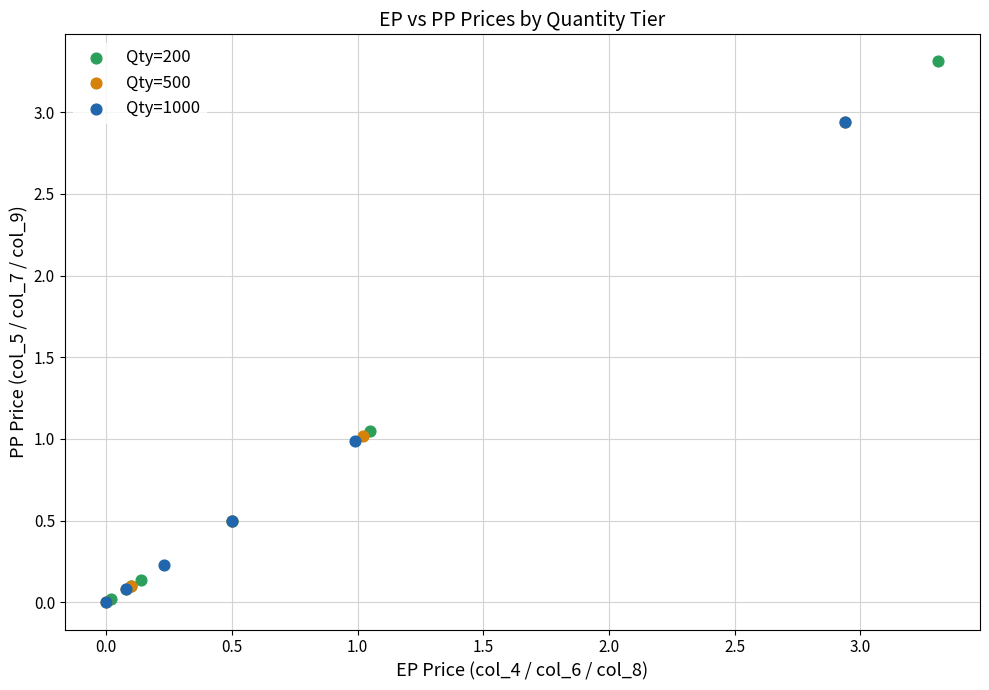

Which series contains the highest Y value?

Qty=200